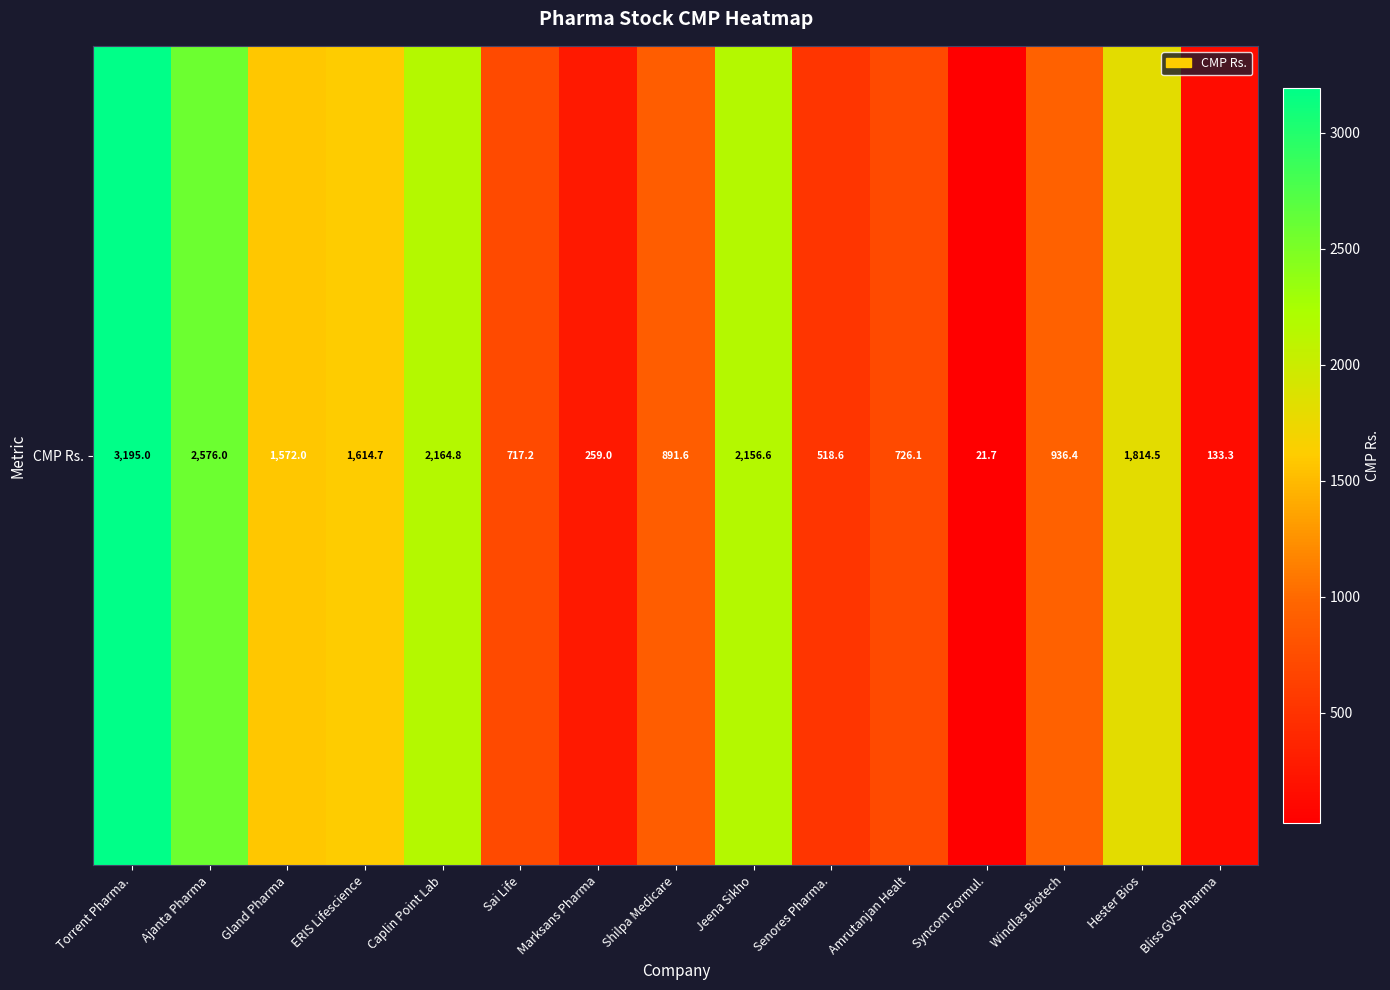

Is it true that the value at Amrutanjan Healt is 303.0?

False